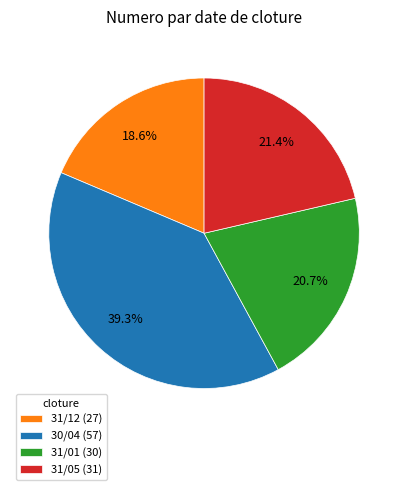

Between 31/12 (27) and 30/04 (57), which is larger?

30/04 (57)